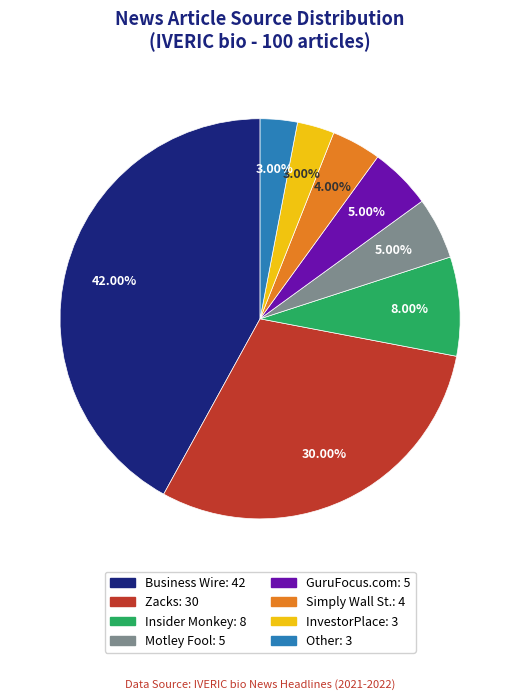

True or false: Zacks accounts for 36% of the total.

False